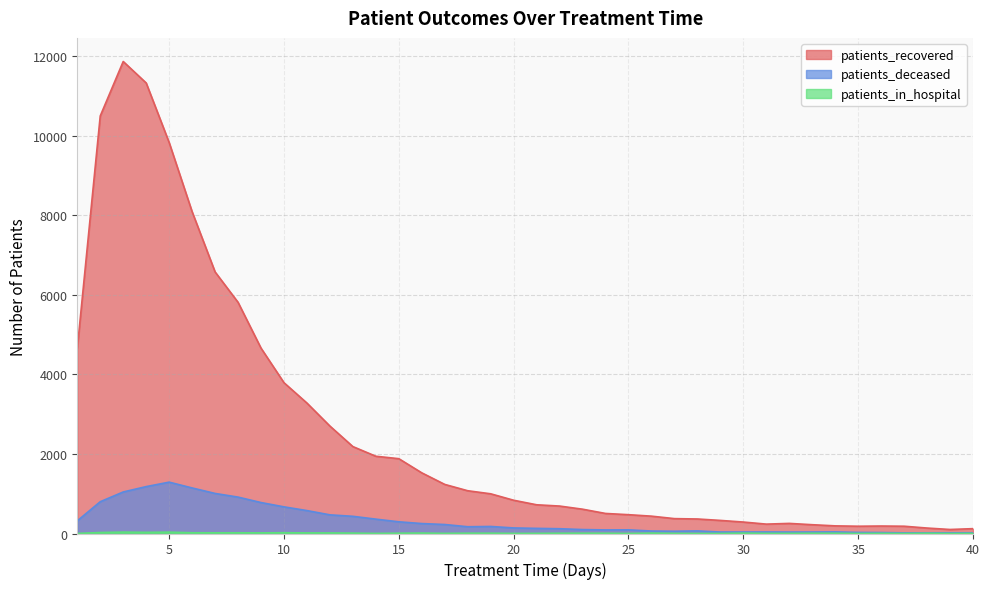

The value of patients_in_hospital at 38 is 8. True or false?

False